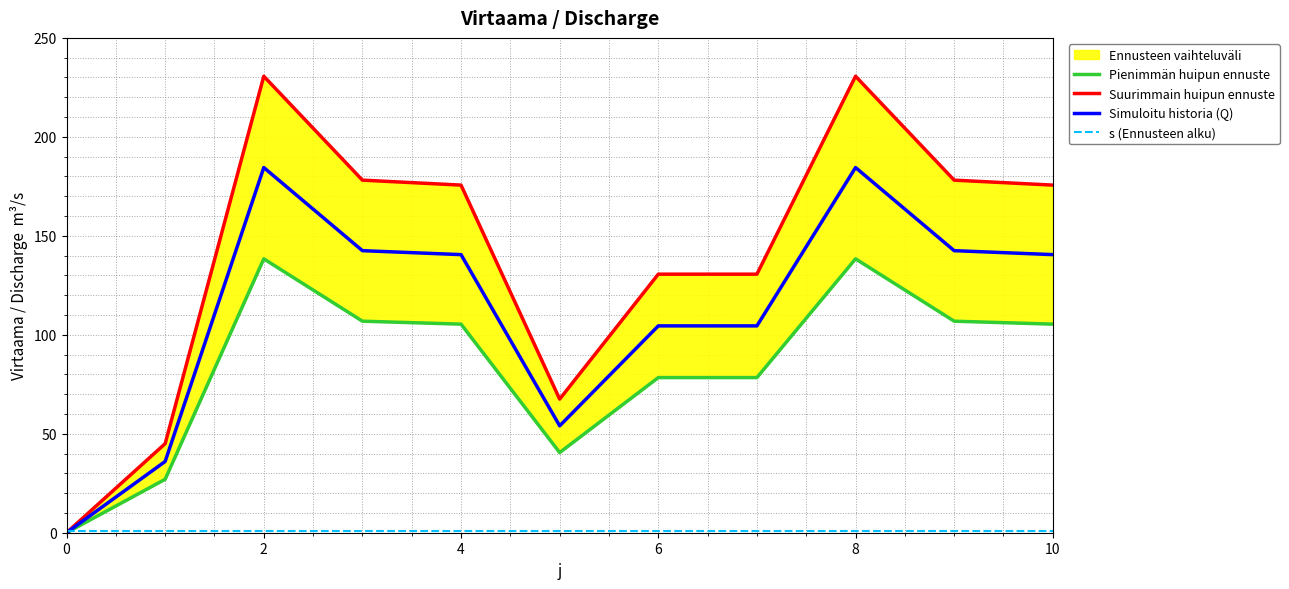

How many interior local peaks does the Simuloitu historia (Q) series have?

2